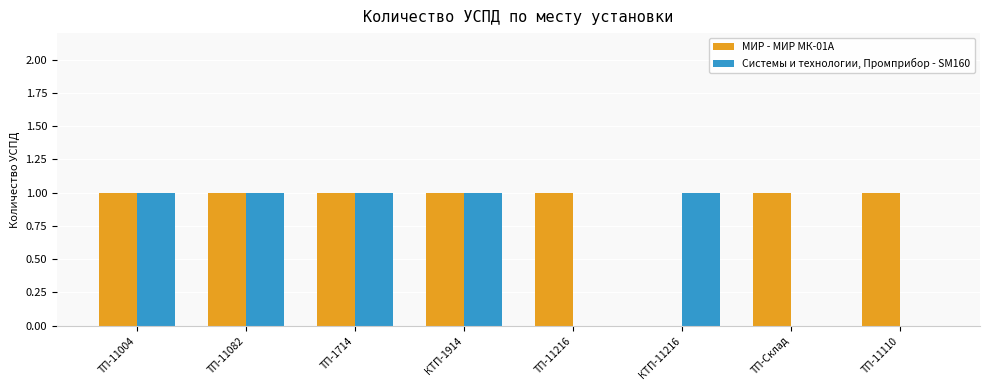

The МИР - МИР МК-01А series shows 0 at КТП-11216. True or false?

True